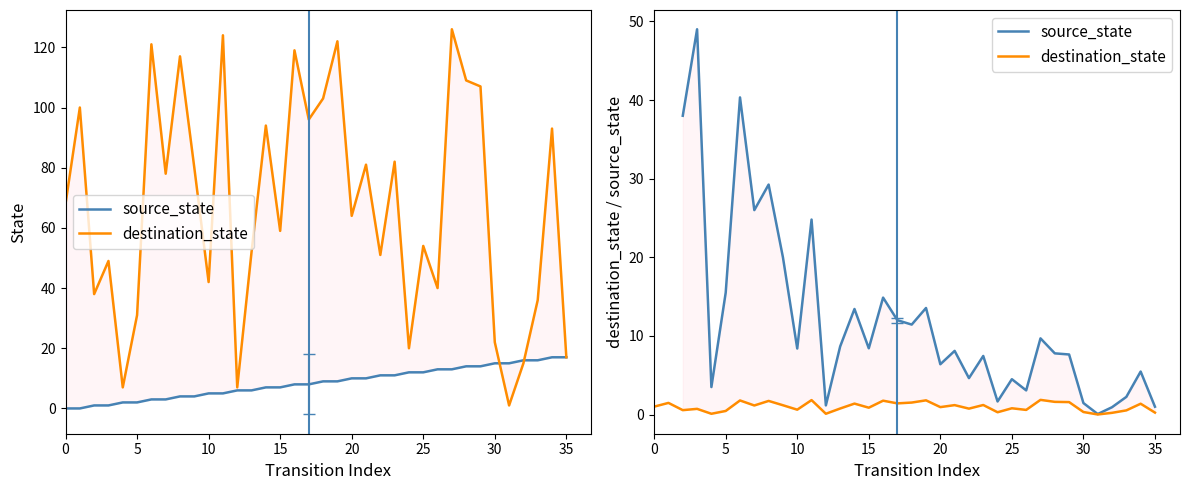

What is the value of the destination_state point at the 18th from the left?

1.4